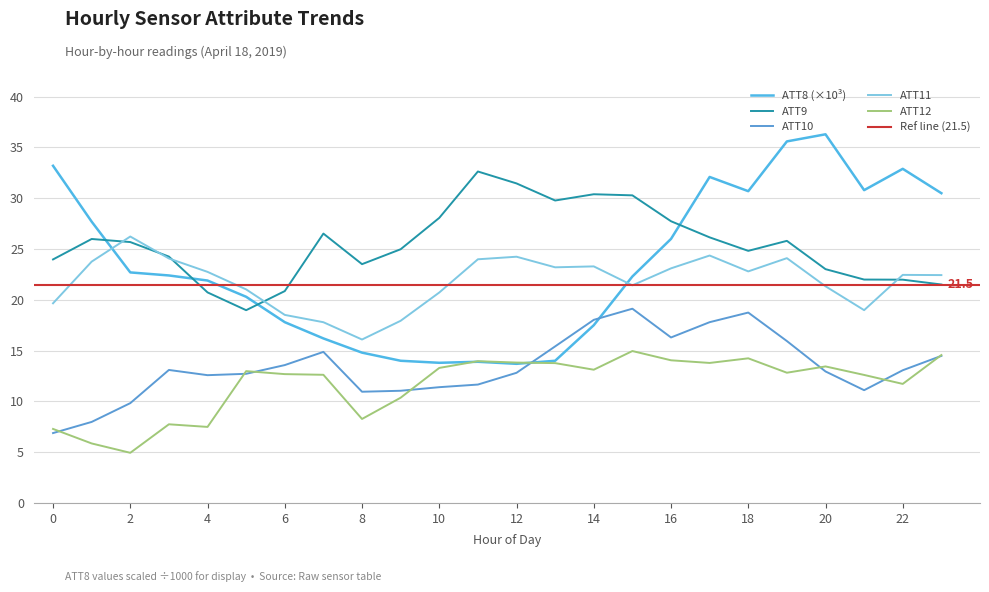

Rank the series at 23 from lowest to highest value.

ATT10, ATT12, ATT9, ATT11, ATT8